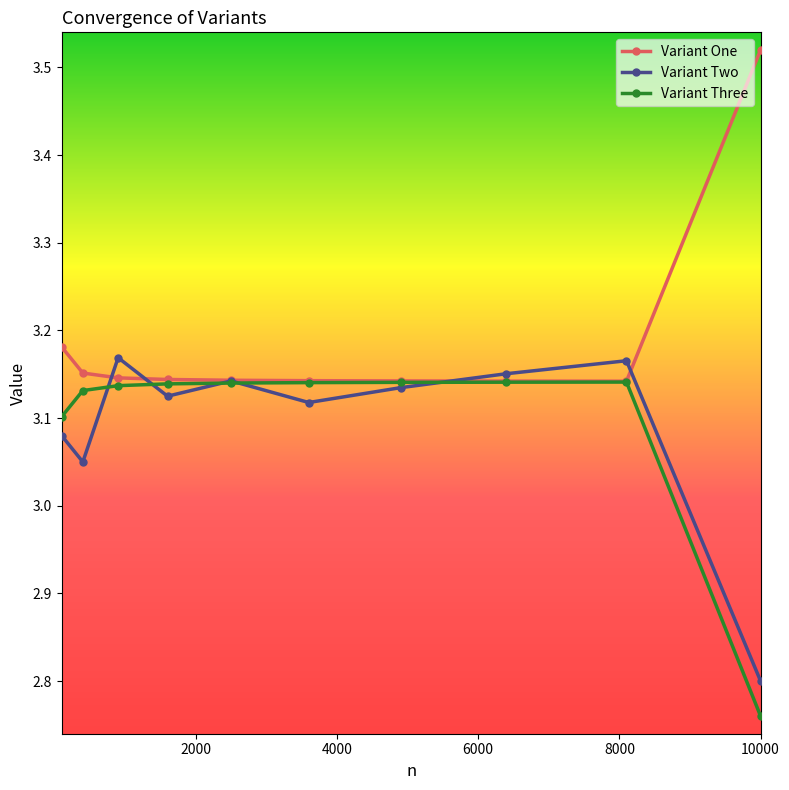

How many lines are shown in the chart?

3